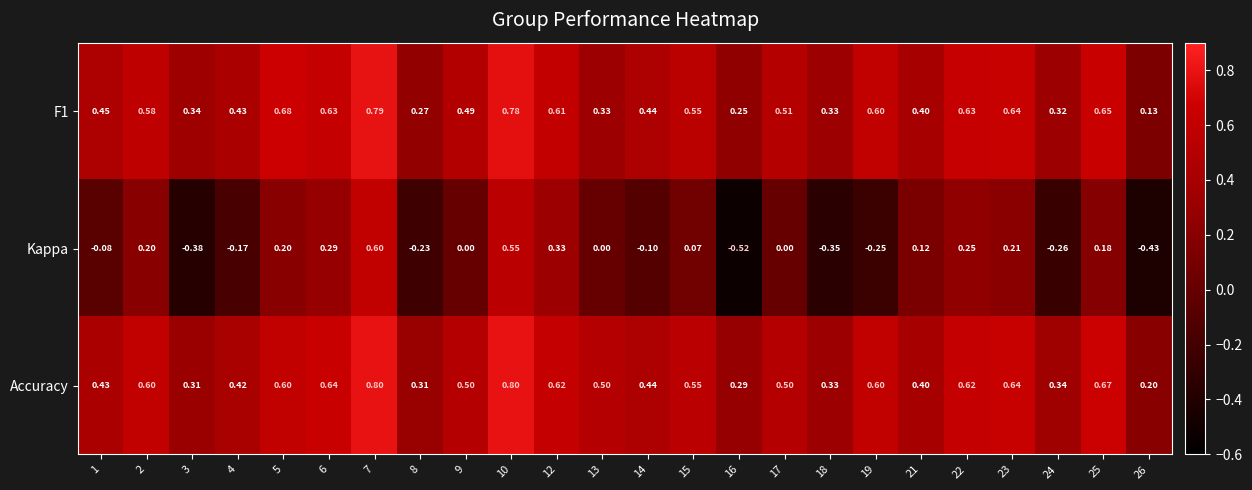

How many data points does each series have?

24